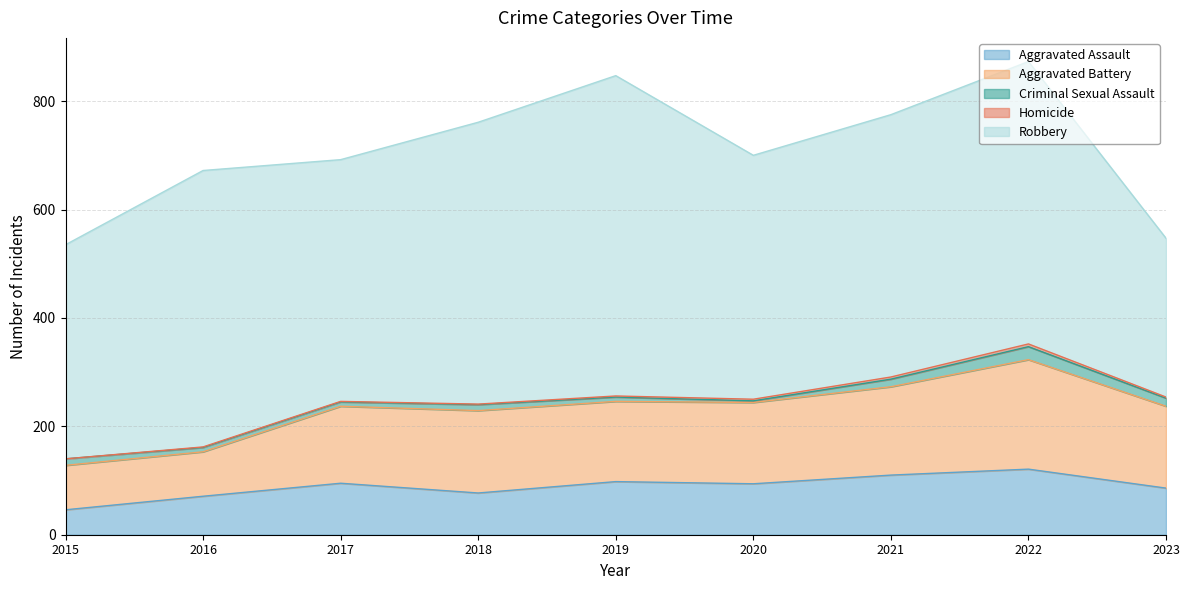

At which category does the chart reach its minimum across all series?

2015